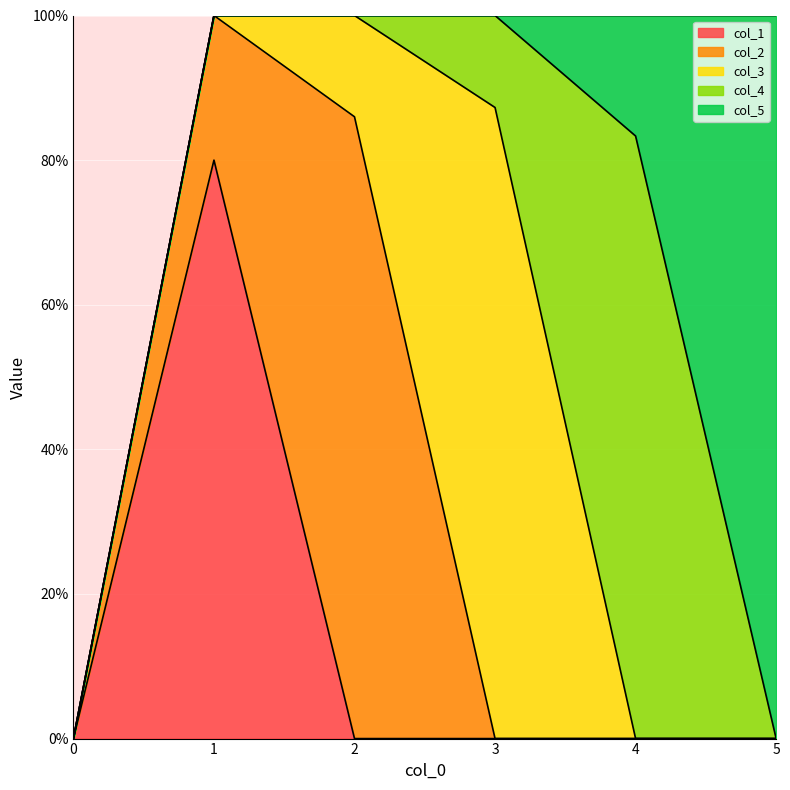

What is the maximum value shown in the chart?

1.0